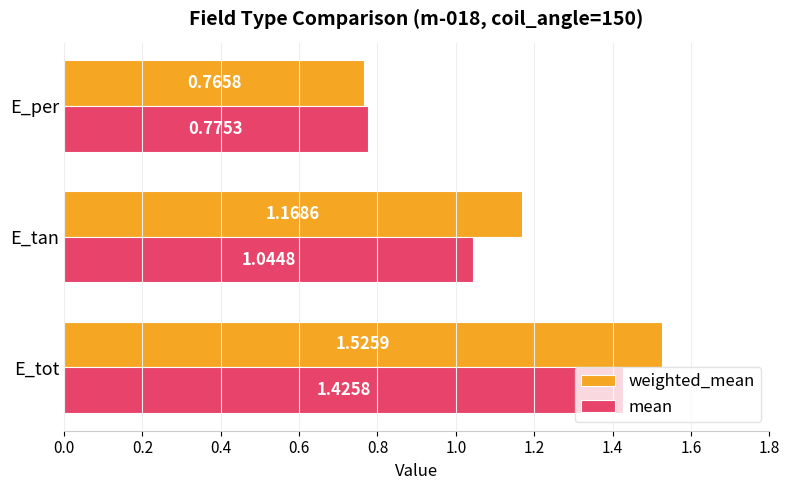

What is the average value of the mean series?

1.1